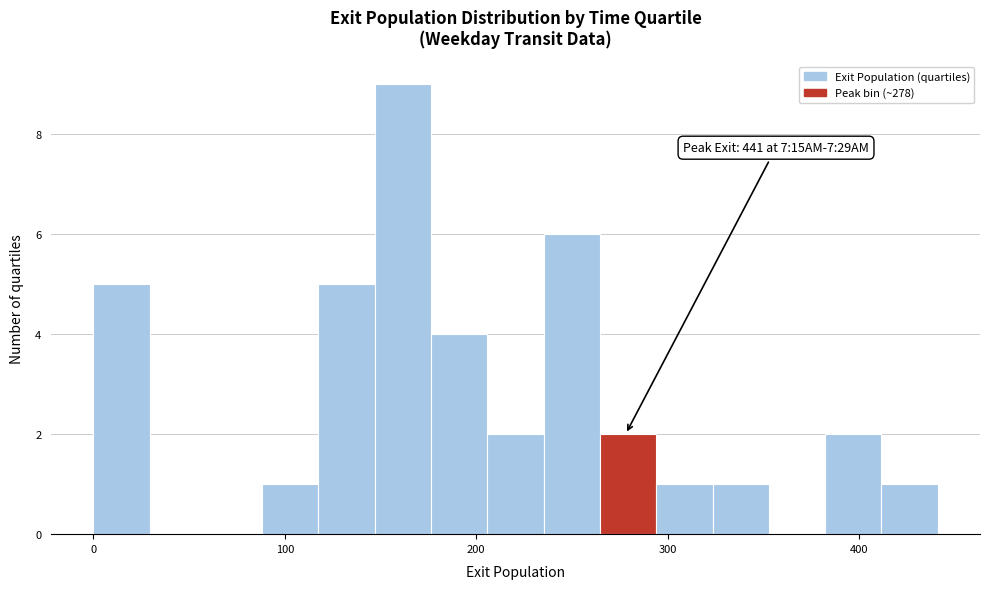

Read against the x-axis, roughly where is the centre of the tallest bar?

160